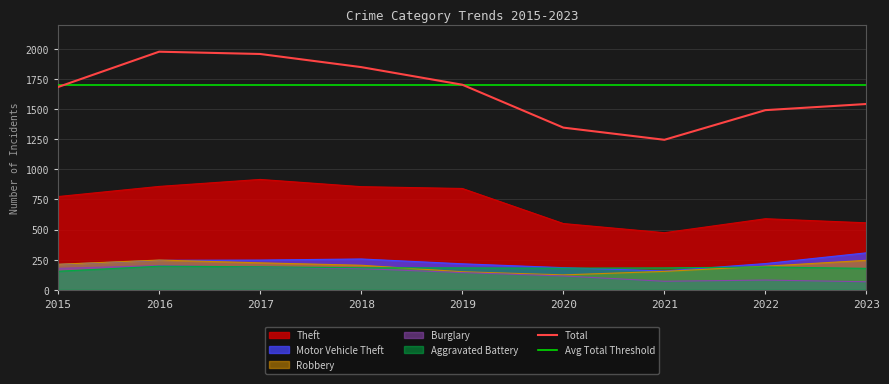

Reading left to right, extract all data points from this chart.

Theft: 2015=774	2016=858	2017=916	2018=856	2019=841	2020=550	2021=474	2022=590	2023=556
Motor Vehicle Theft: 2015=211	2016=245	2017=247	2018=256	2019=216	2020=184	2021=156	2022=218	2023=307
Robbery: 2015=212	2016=247	2017=224	2018=204	2019=150	2020=124	2021=153	2022=196	2023=245
Burglary: 2015=178	2016=201	2017=189	2018=176	2019=143	2020=115	2021=71	2022=81	2023=67
Aggravated Battery: 2015=154	2016=196	2017=191	2018=183	2019=182	2020=180	2021=182	2022=190	2023=178
Total: 2015=1683	2016=1976	2017=1957	2018=1848	2019=1702	2020=1346	2021=1245	2022=1491	2023=1542